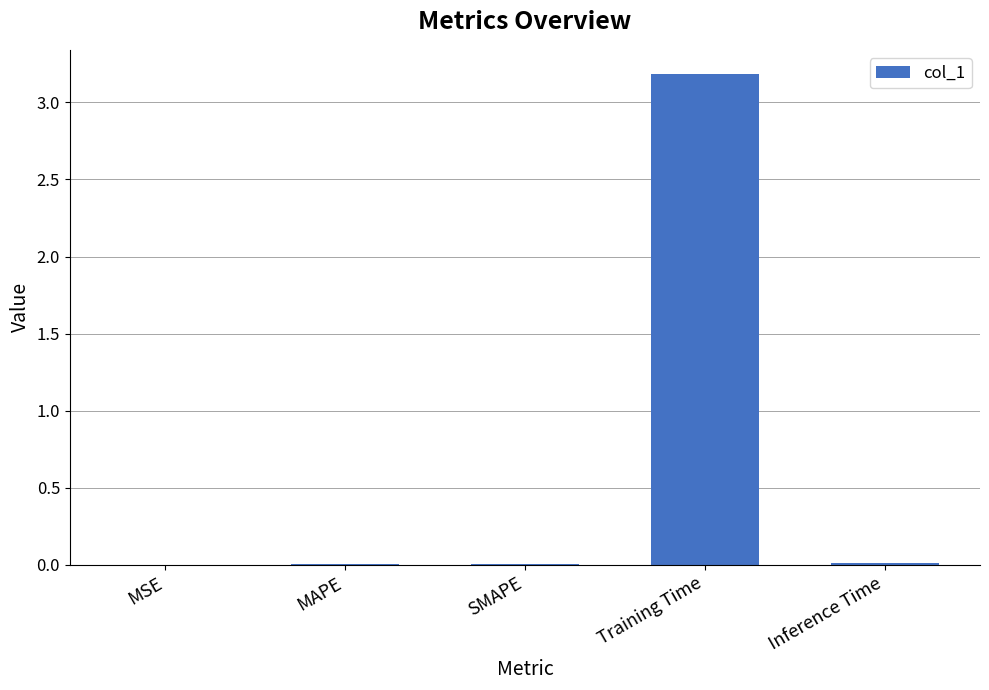

The chart shows a value of 0.0 at MAPE. True or false?

True